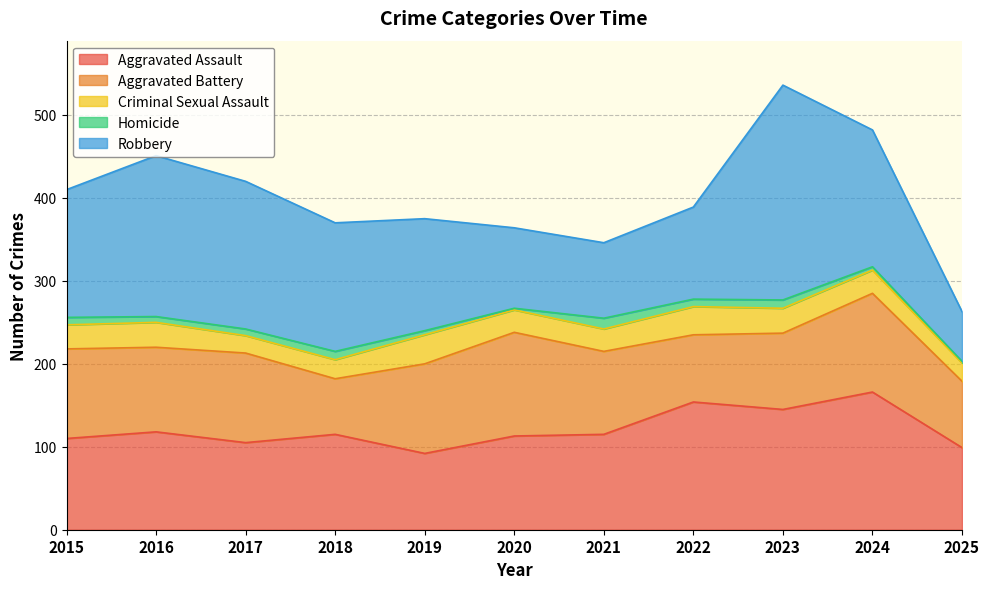

What is the sum of the Robbery values at 2025 and 2016?

254